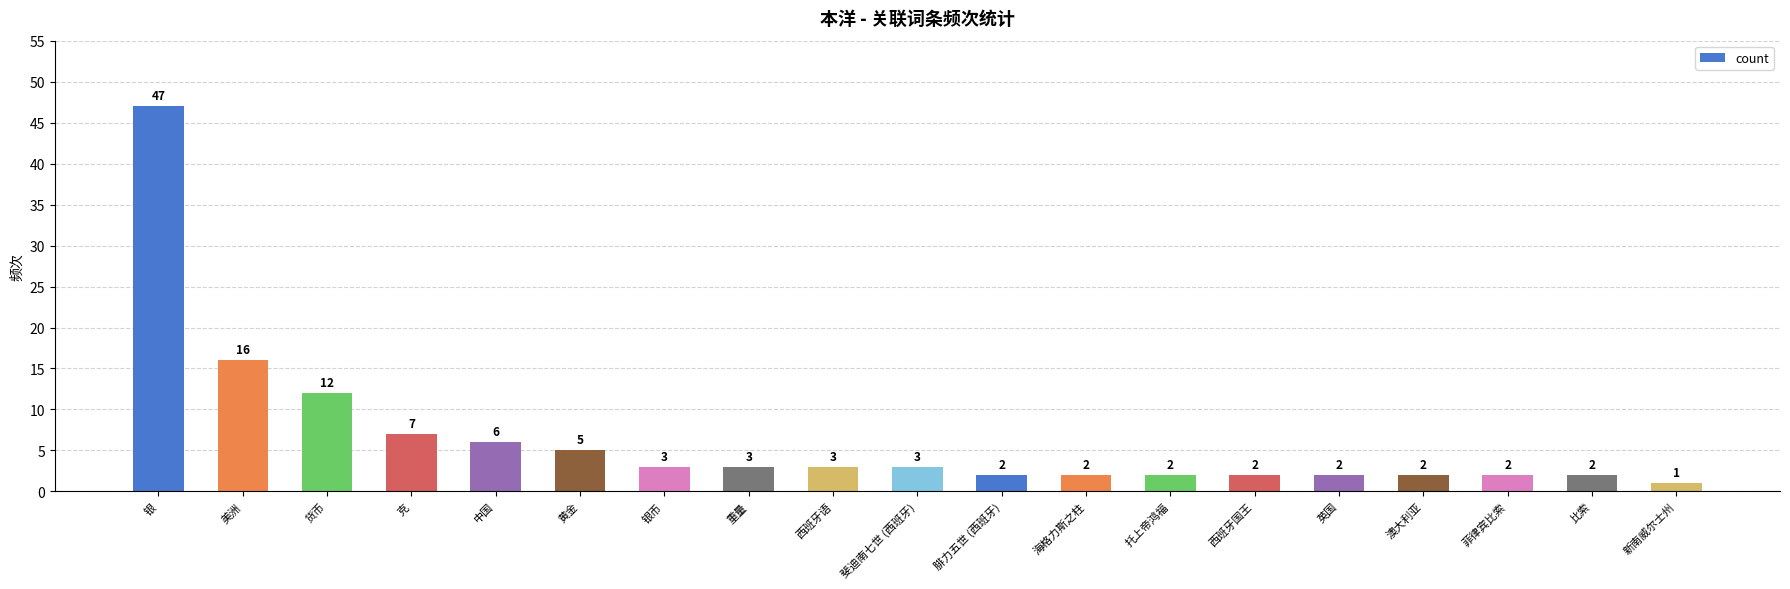

Reading left to right, list all the values displayed in this chart.

银=47	美洲=16	货币=12	克=7	中国=6	黄金=5	银币=3	重量=3	西班牙语=3	斐迪南七世 (西班牙)=3	腓力五世 (西班牙)=2	海格力斯之柱=2	托上帝鸿福=2	西班牙国王=2	英国=2	澳大利亚=2	菲律宾比索=2	比索=2	新南威尔士州=1